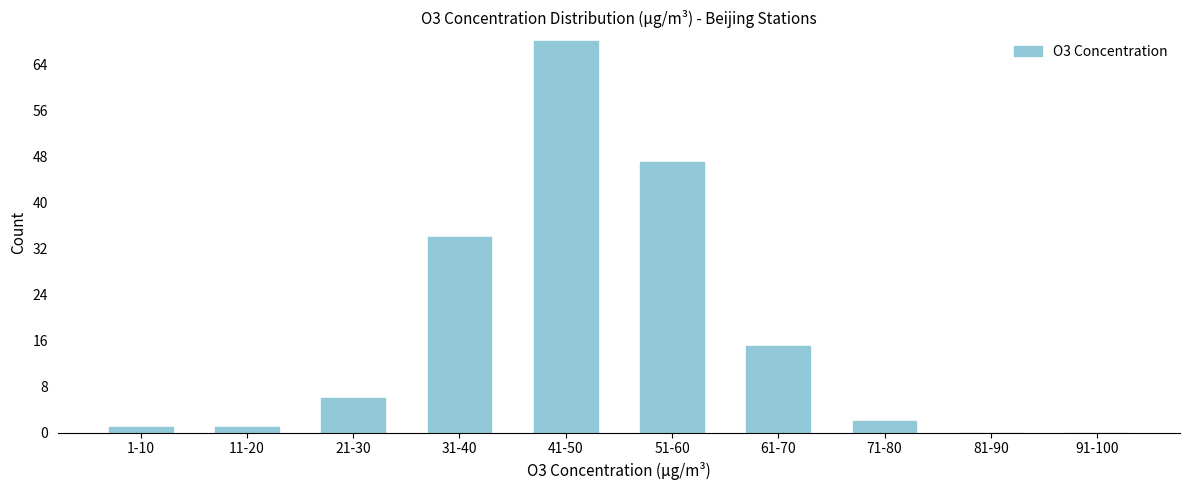

Reading right to left, what are all the values shown in this chart?

91-100=0	81-90=0	71-80=2	61-70=15	51-60=47	41-50=68	31-40=34	21-30=6	11-20=1	1-10=1